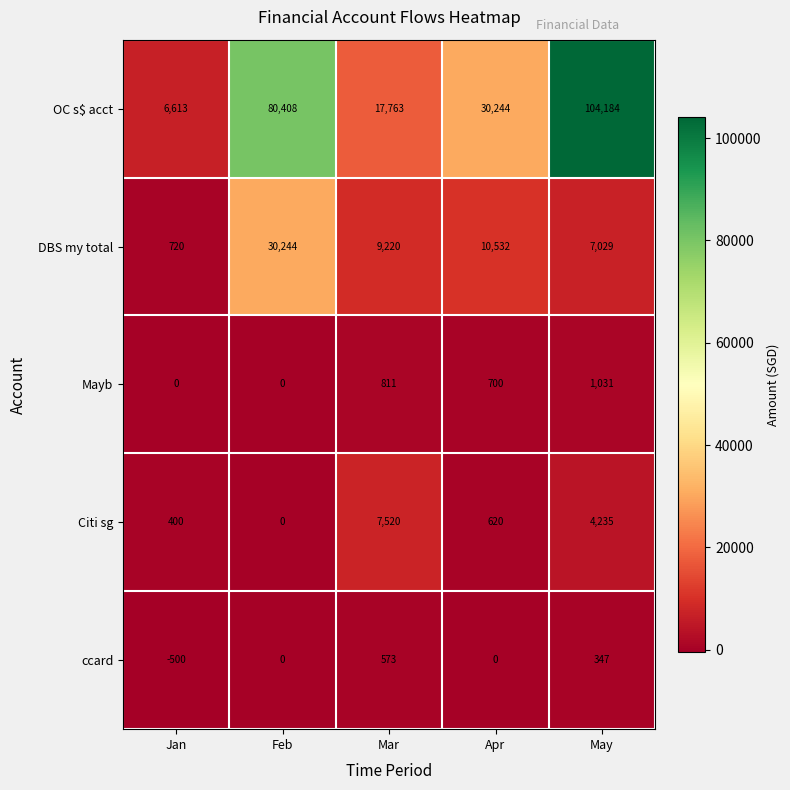

Reading left to right, extract all data points from this chart.

OC s$ acct: 6613	80408	17763	30244	104184
DBS my total: 720	30244	9220	10532	7029
Mayb: 0	0	811	700	1031
Citi sg: 400	0	7520	620	4235
ccard: -500	0	573	0	347